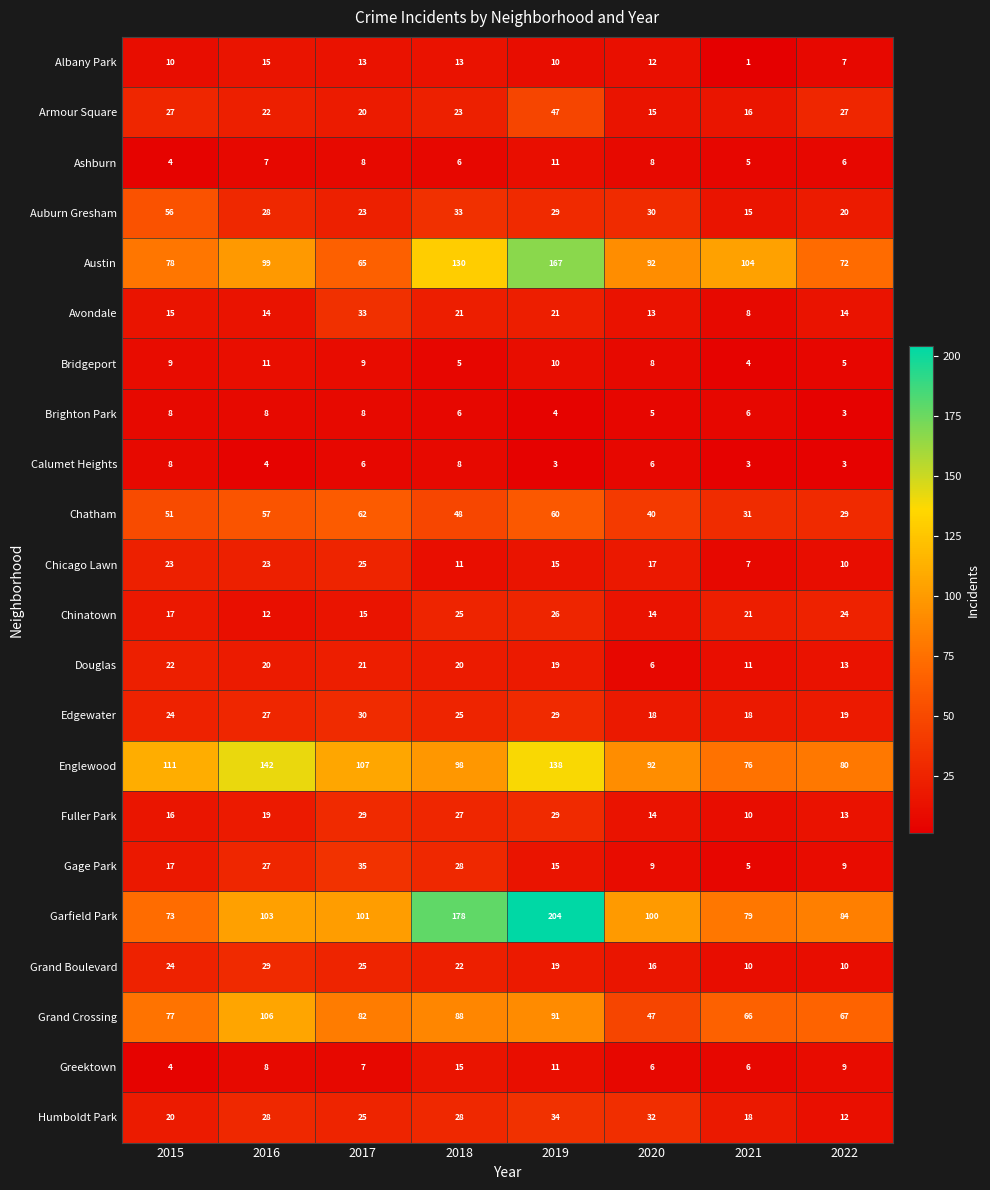

At which category is the sum across all series the highest?

2019